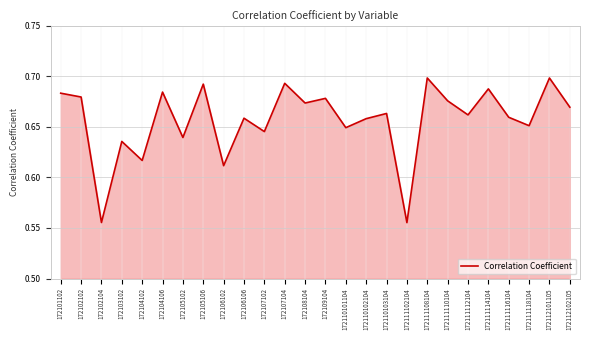

The value at 172111118104 is 1.0. True or false?

False